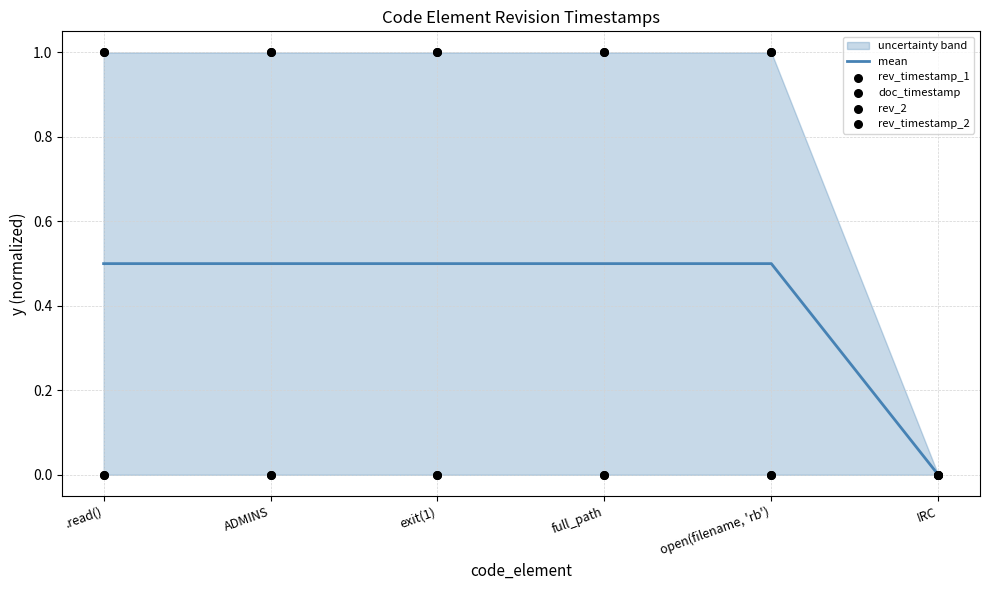

Which series contains the highest Y value?

rev_timestamp_1